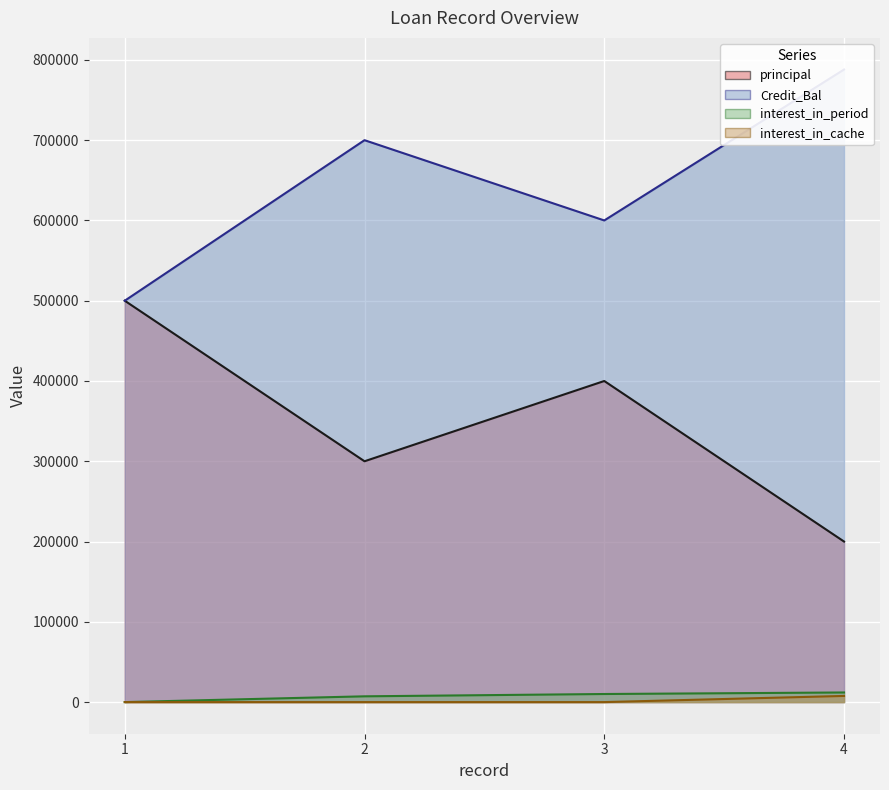

What is the value of the interest_in_period point at the 3rd from the left?

10068.5